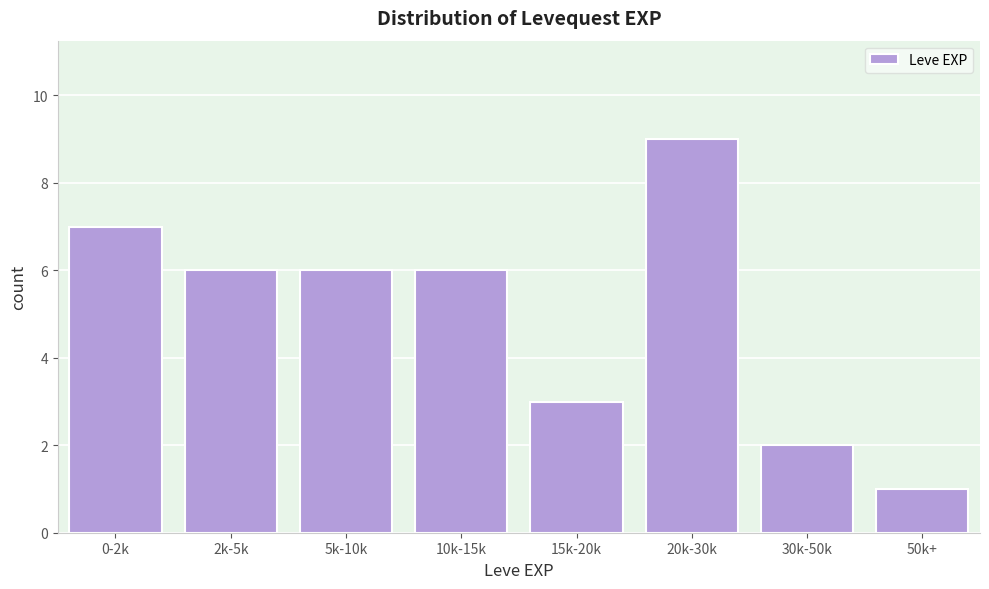

Reading right to left, transcribe all the data shown in this chart.

1	2	9	3	6	6	6	7